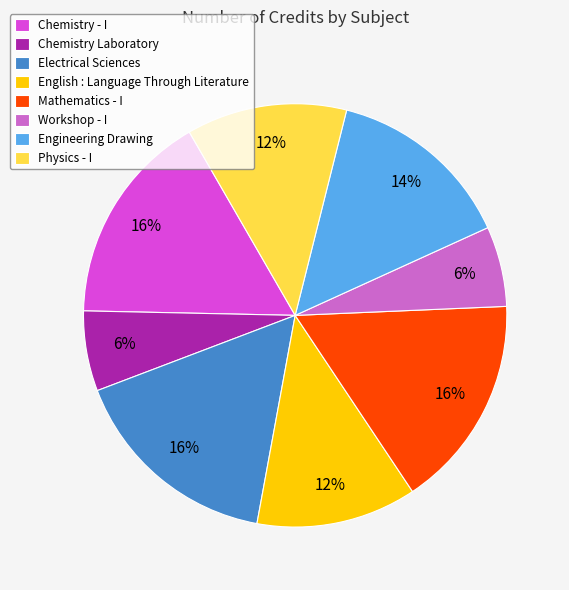

Does Electrical Sciences account for over 50% of the chart?

No